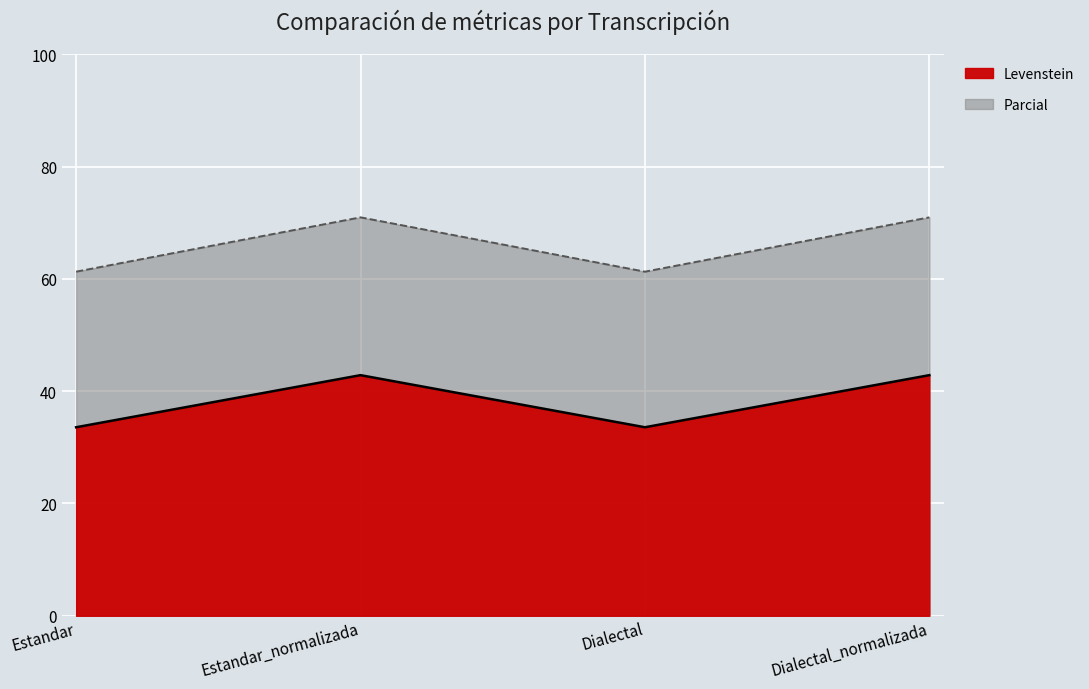

Reading left to right, list all the values displayed in this chart.

Levenstein: Estandar=33.6	Estandar_normalizada=42.9	Dialectal=33.6	Dialectal_normalizada=42.9
Parcial: Estandar=61.3	Estandar_normalizada=71.0	Dialectal=61.3	Dialectal_normalizada=71.0